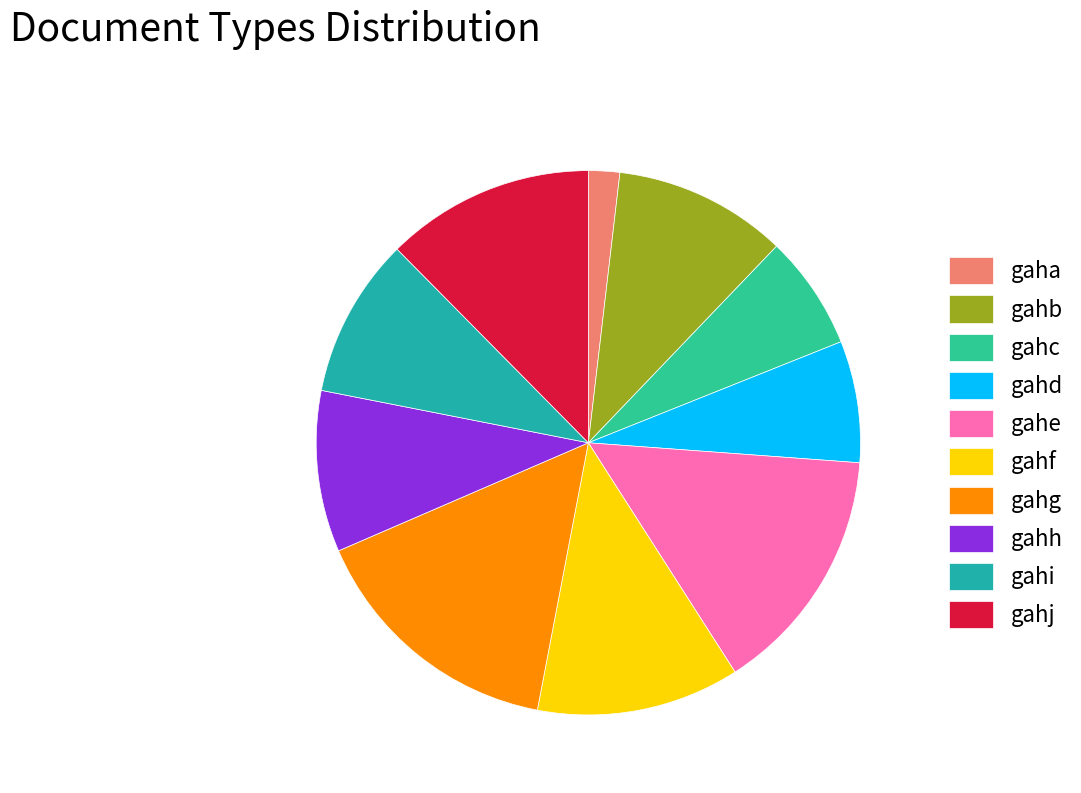

How many segments does this pie chart have?

10